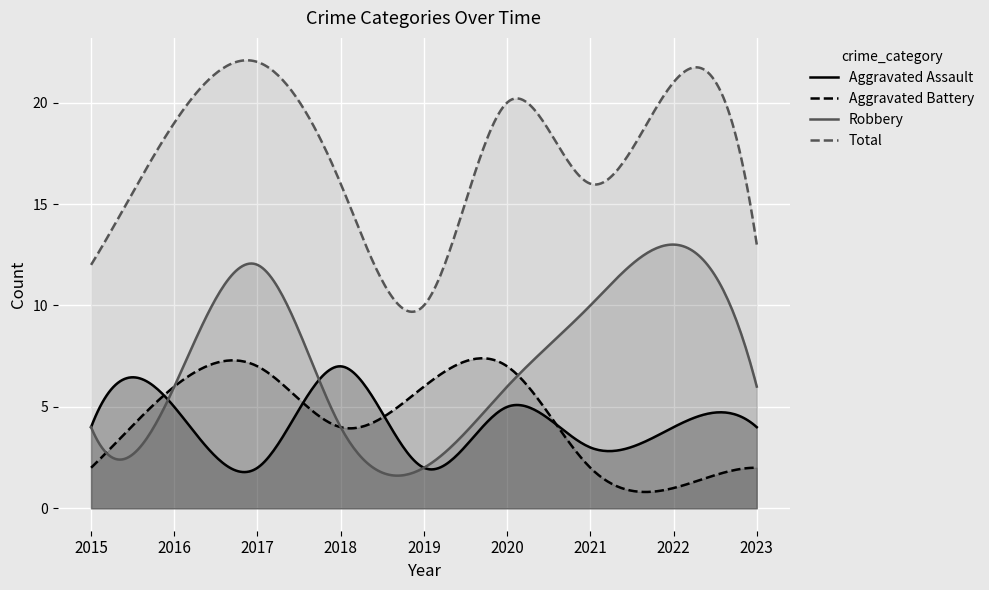

What is the spread (max minus min) of values at 2021?

14